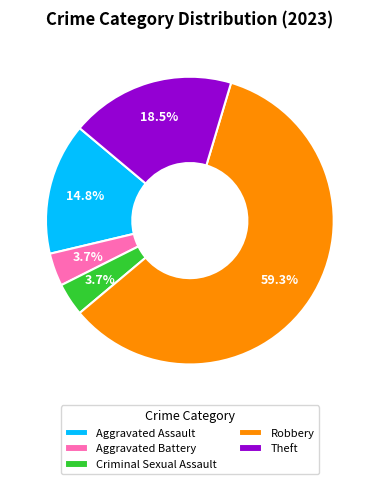

The Robbery slice represents 59% of the pie. True or false?

True